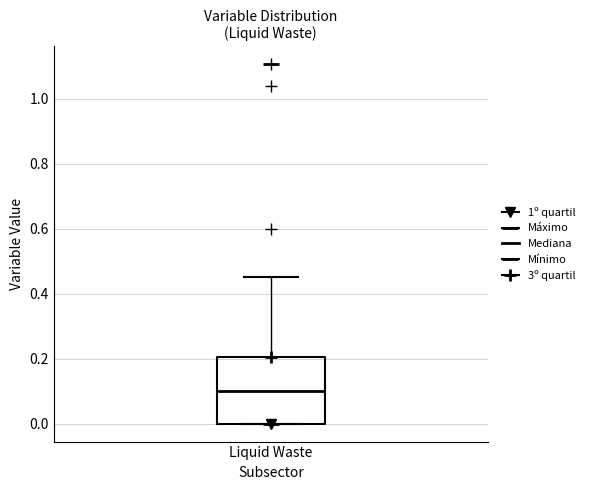

Read this box plot against the y-axis: the position of the median line, the range covered by the box, and the ends of both whiskers. The values are not printed on the chart, so give them approximately, as read against the axis.

median 0.10, box 0.00 to 0.20, whiskers 0.00 to 0.46